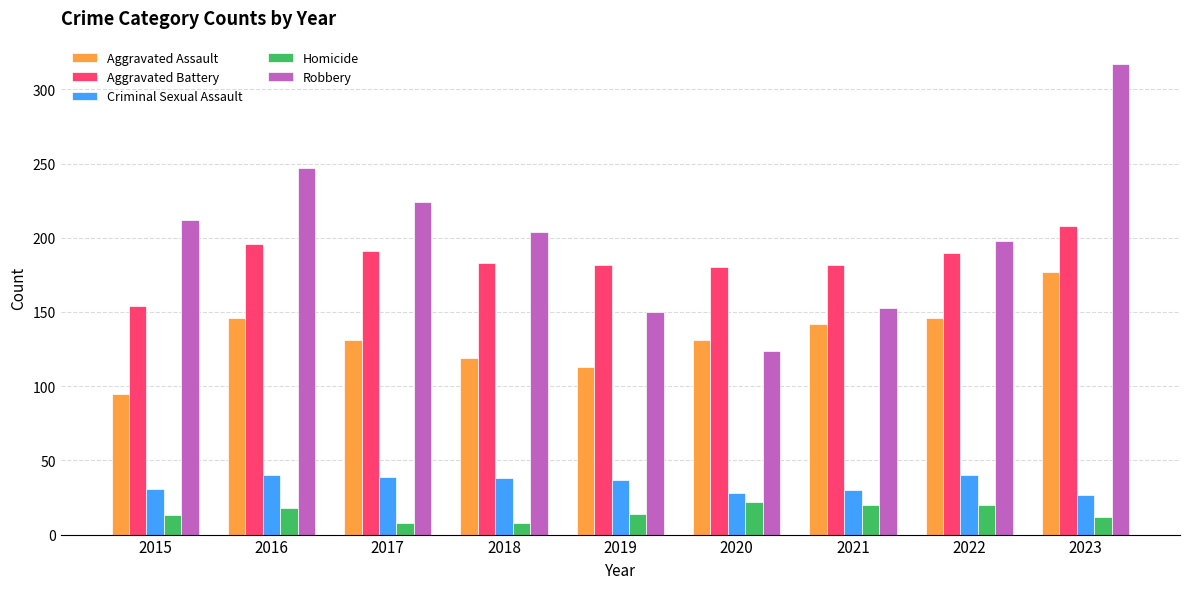

What is the maximum value shown in the chart?

317